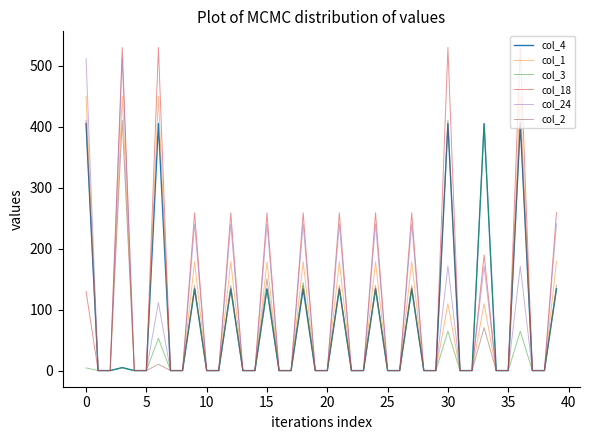

How many values in the col_4 series exceed 0?

14